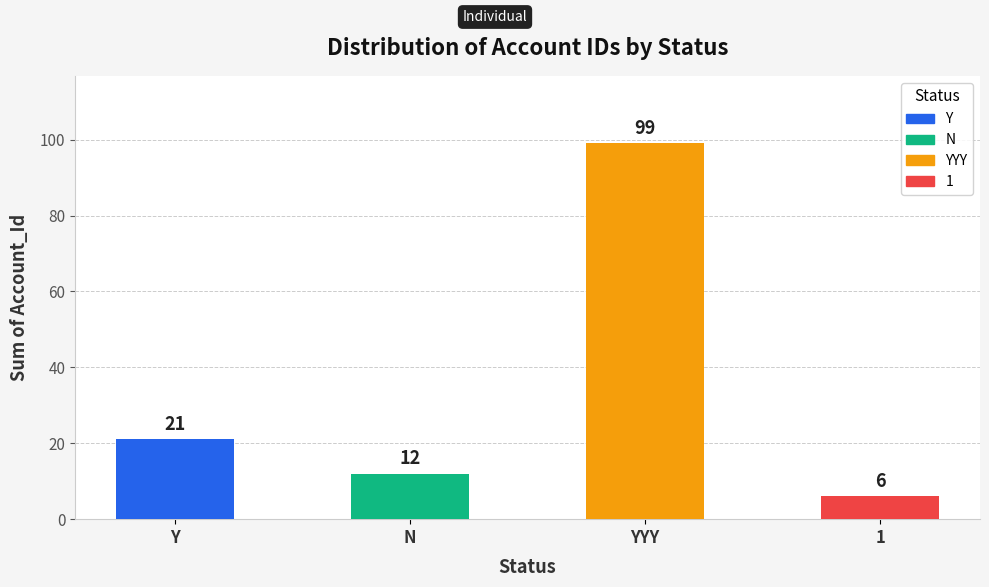

What position from the right is YYY?

2